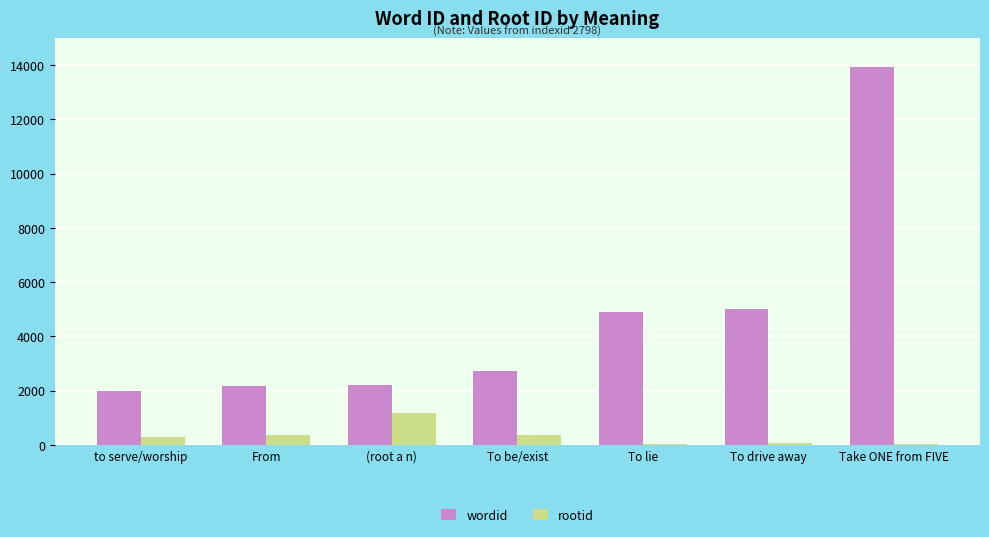

Which category has the highest value in the wordid series?

Take ONE from FIVE